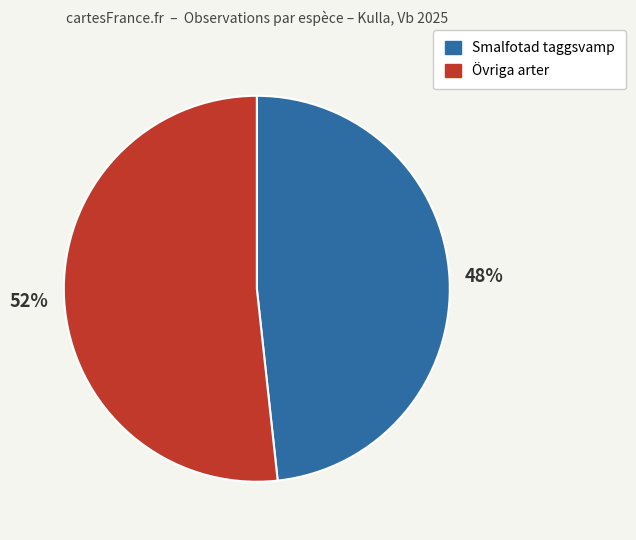

To the nearest percent, what is the average slice percentage?

50%